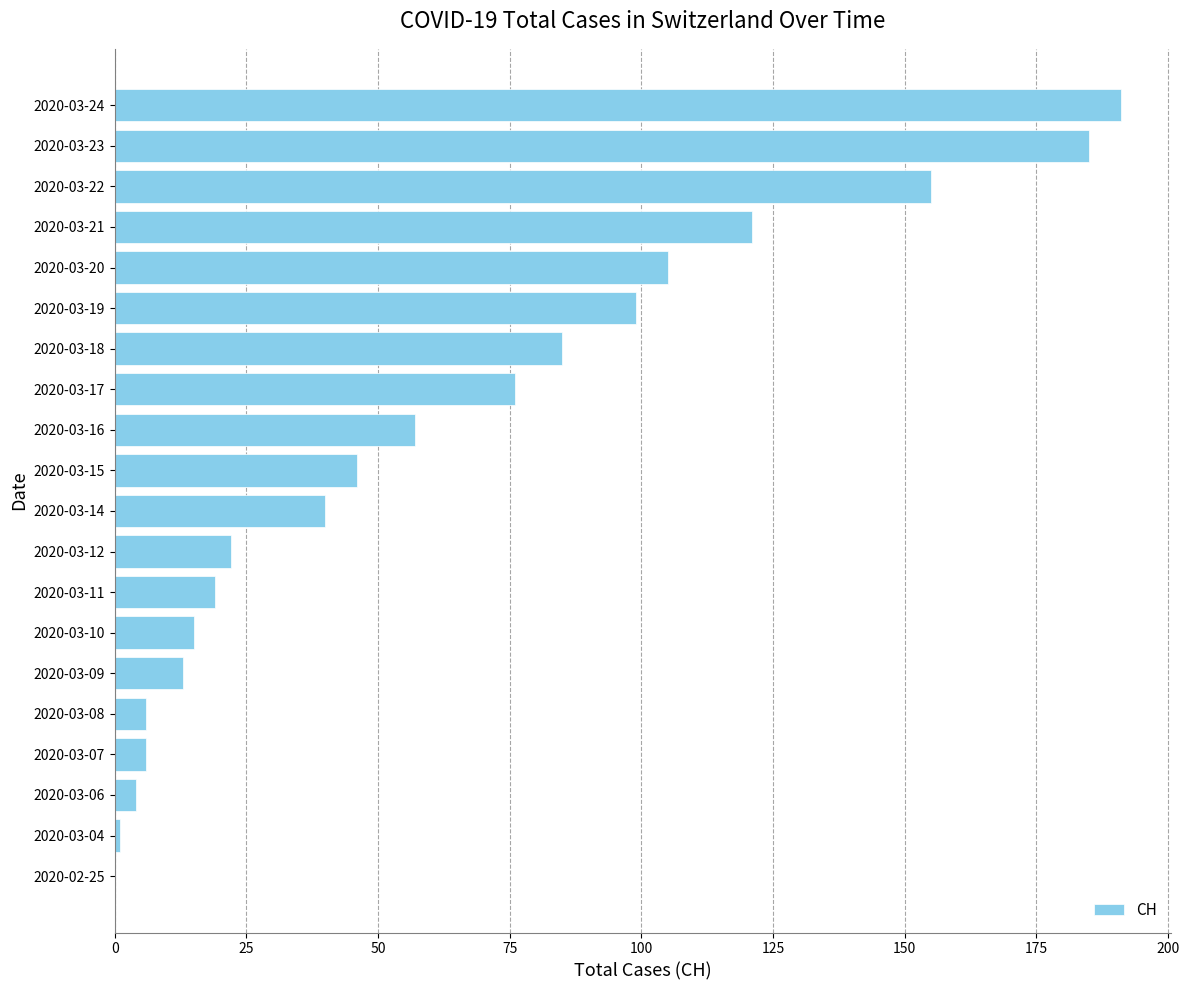

What is the greatest value displayed?

191